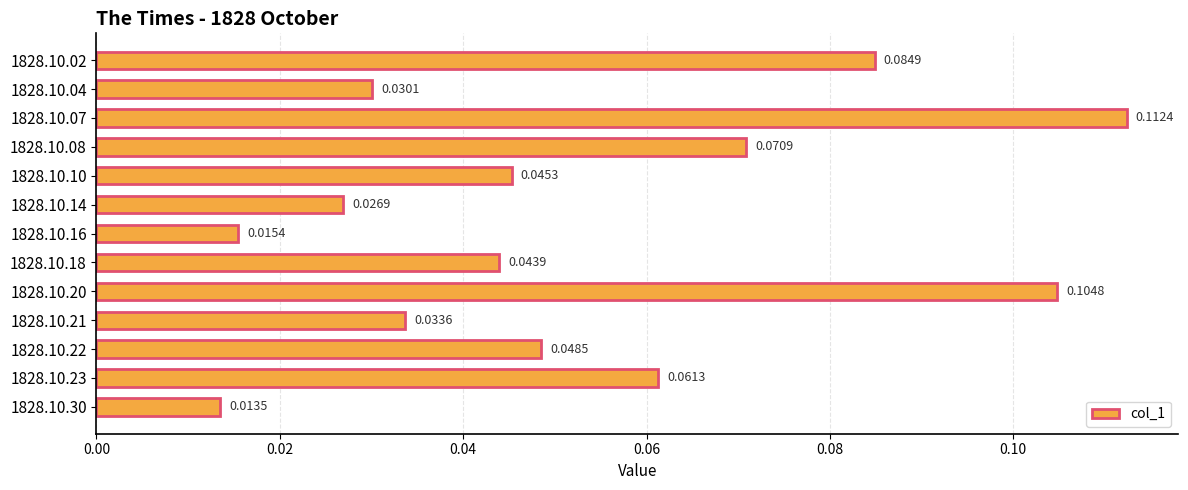

Between 1828.10.04 and 1828.10.30, which is larger?

1828.10.04